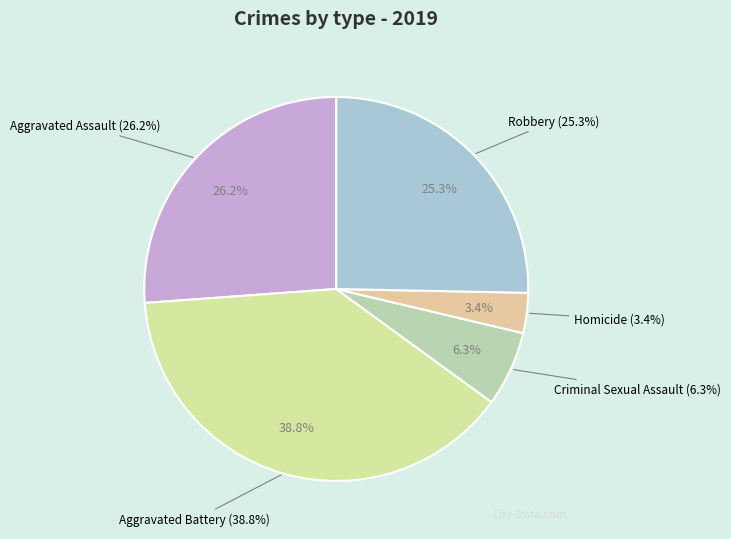

To the nearest percent, what is the average slice percentage?

20%